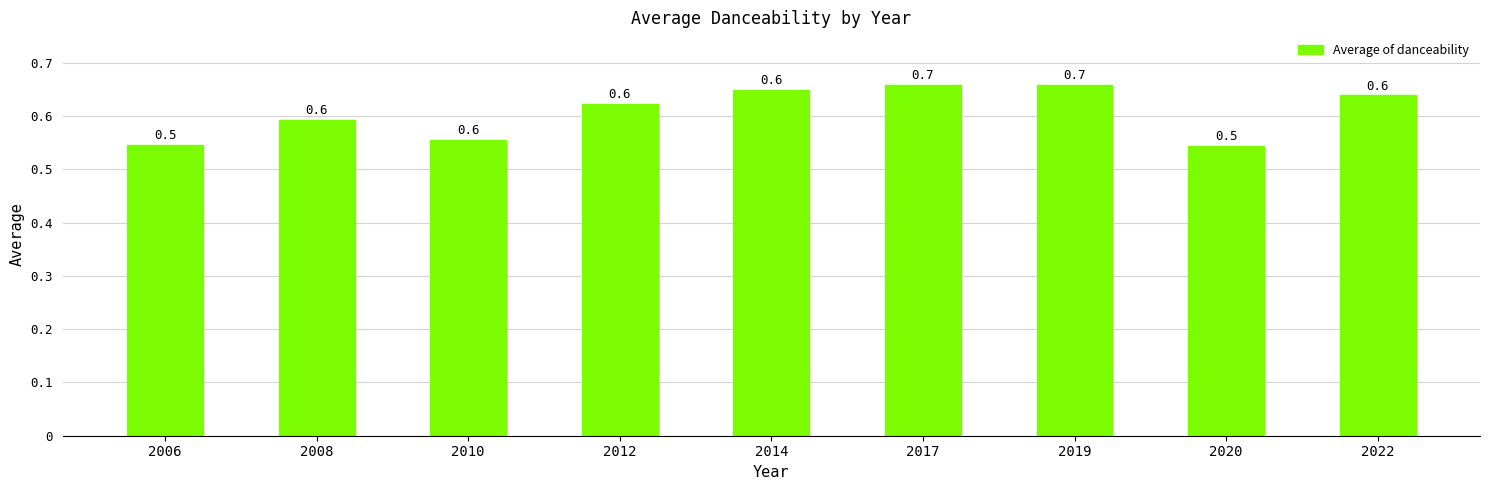

How many values are between 0 and 1?

9